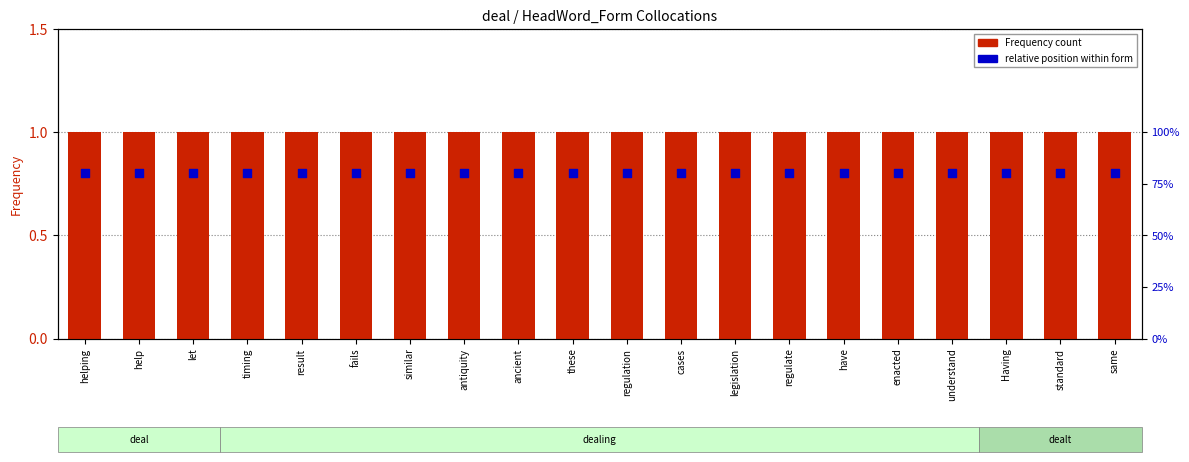

Which series contains the highest Y value?

Frequency